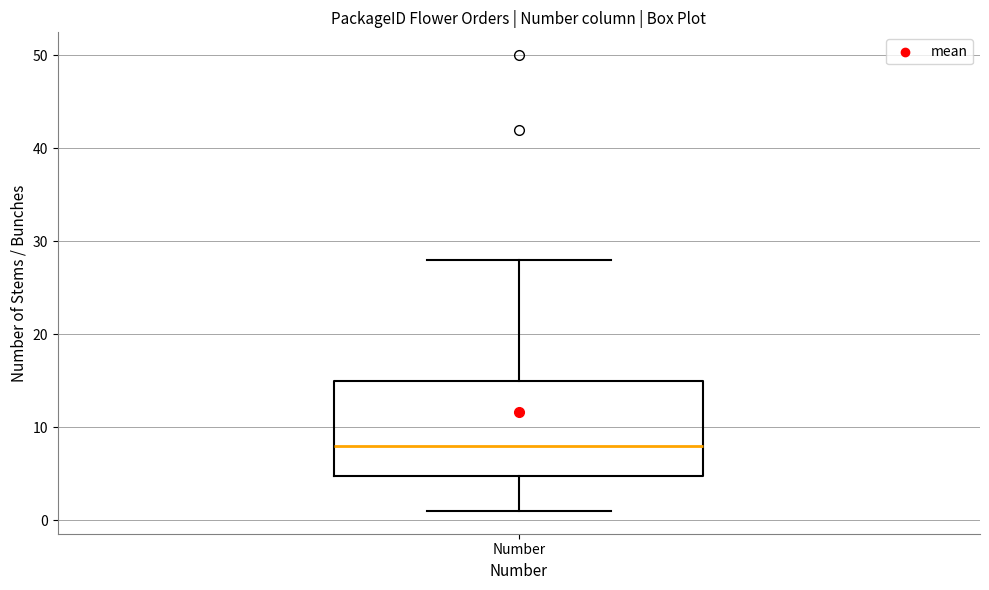

Transcribe this box plot: give where the median line is, the range the box spans, and where the two whiskers end, as read against the y-axis. The values are not printed on the chart, so give them approximately, as read against the axis.

median 8, box 5 to 15, whiskers 1 to 28